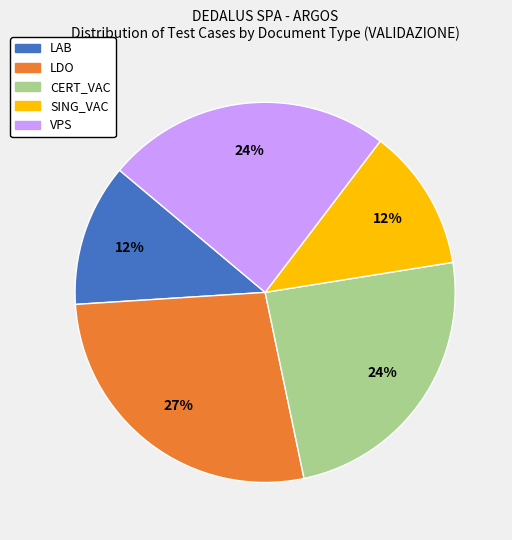

Approximately how many times larger is the value at LDO compared to SING_VAC?

2.2